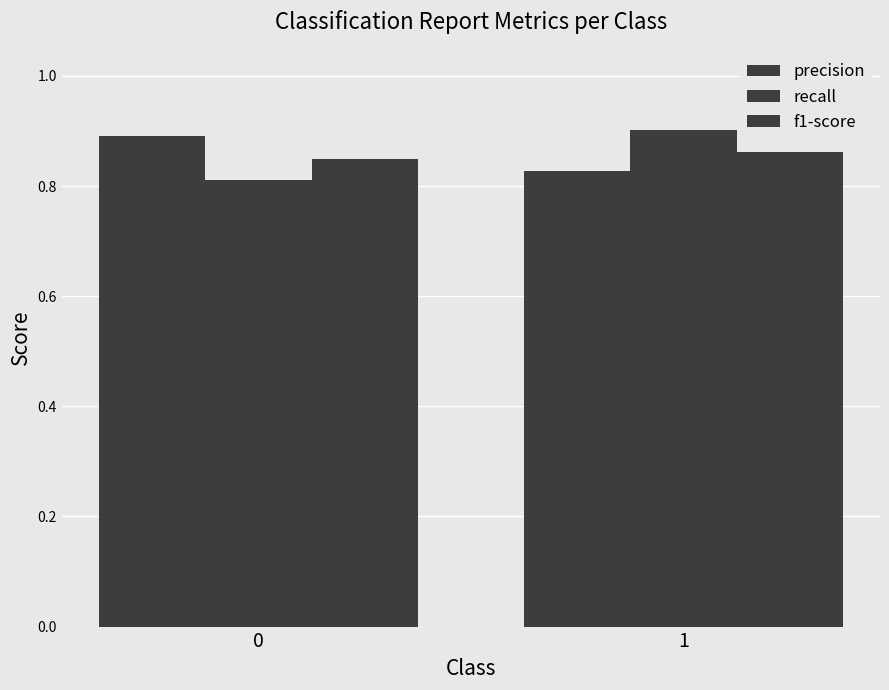

What is the sum of all precision values?

1.7